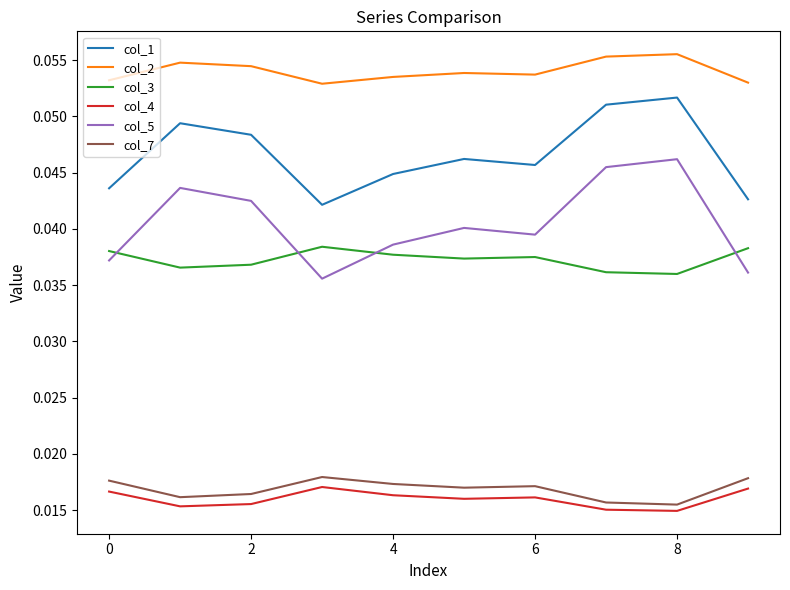

True or false: col_2 and col_7 cross at least once.

False